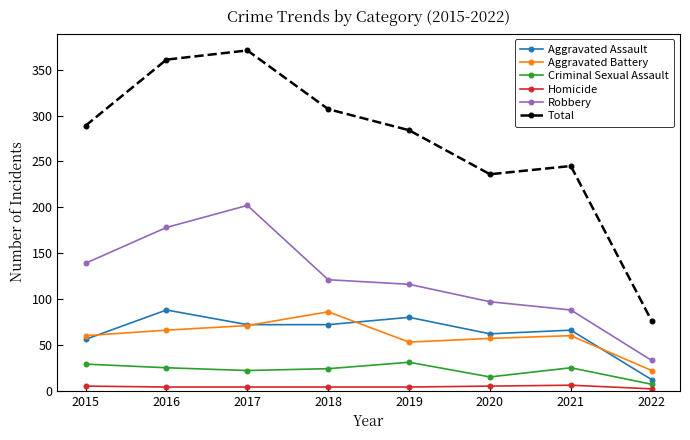

At which label is Total closest to 223?

2020